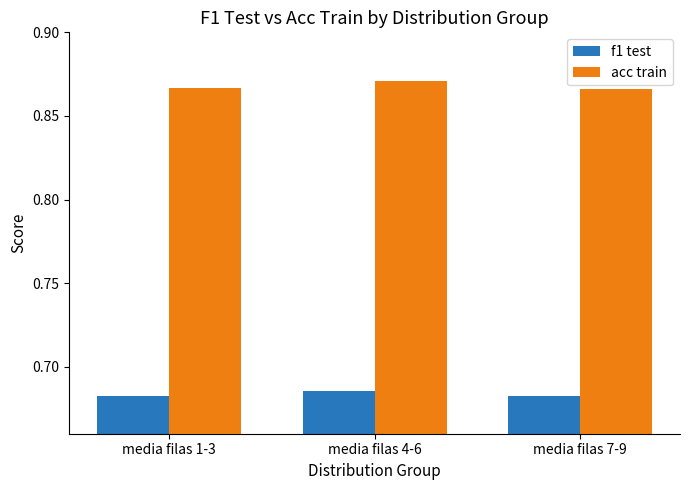

At media filas 7-9, list the series in order from largest to smallest.

acc train, f1 test